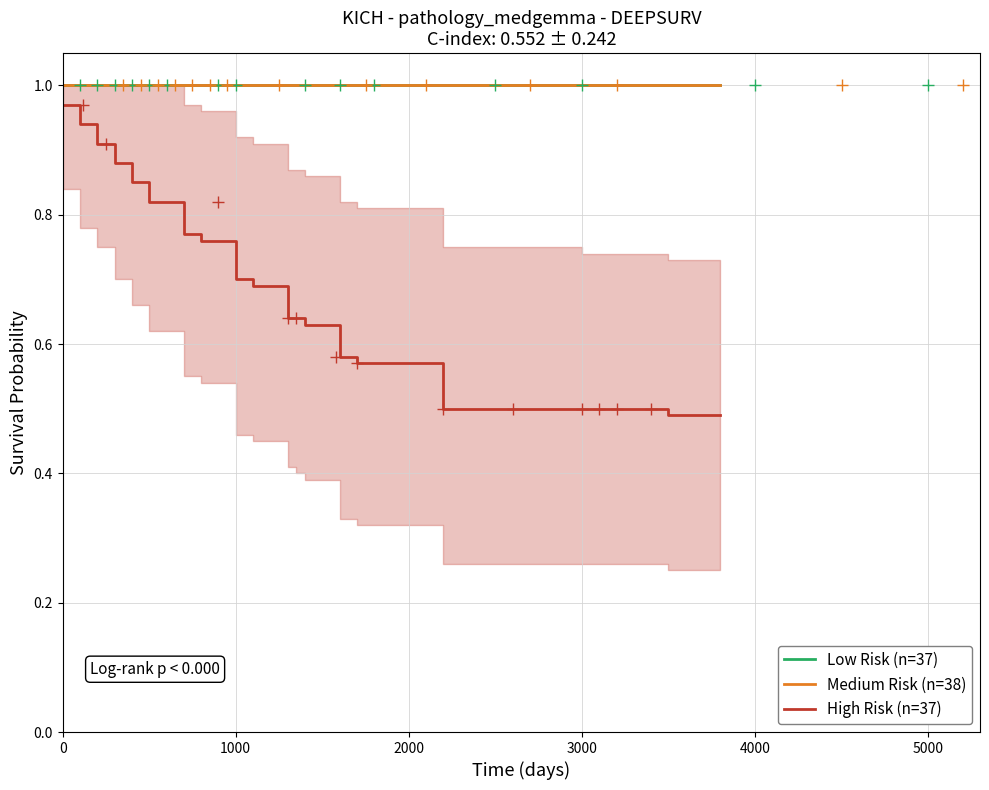

Reading left to right, transcribe all the data shown in this chart.

Low Risk (n=37): 1.0	1.0	1.0	1.0	1.0	1.0	1.0	1.0	1.0	1.0	1.0	1.0	1.0	1.0	1.0	1.0	1.0	1.0	1.0	1.0
Medium Risk (n=38): 1.0	1.0	1.0	1.0	1.0	1.0	1.0	1.0	1.0	1.0	1.0	1.0	1.0	1.0	1.0	1.0	1.0	1.0	1.0	1.0
High Risk (n=37): 1.0	0.9	0.9	0.9	0.8	0.8	0.8	0.8	0.7	0.7	0.6	0.6	0.6	0.6	0.6	0.5	0.5	0.5	0.5	0.5